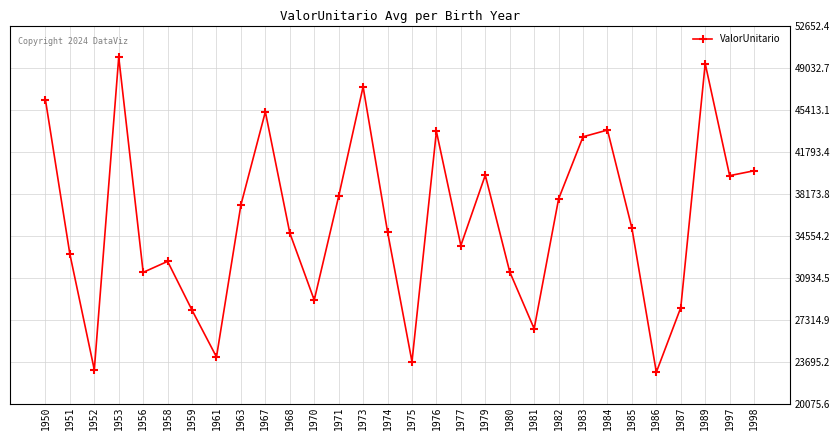

The value at 1975 is 23697.8. True or false?

True